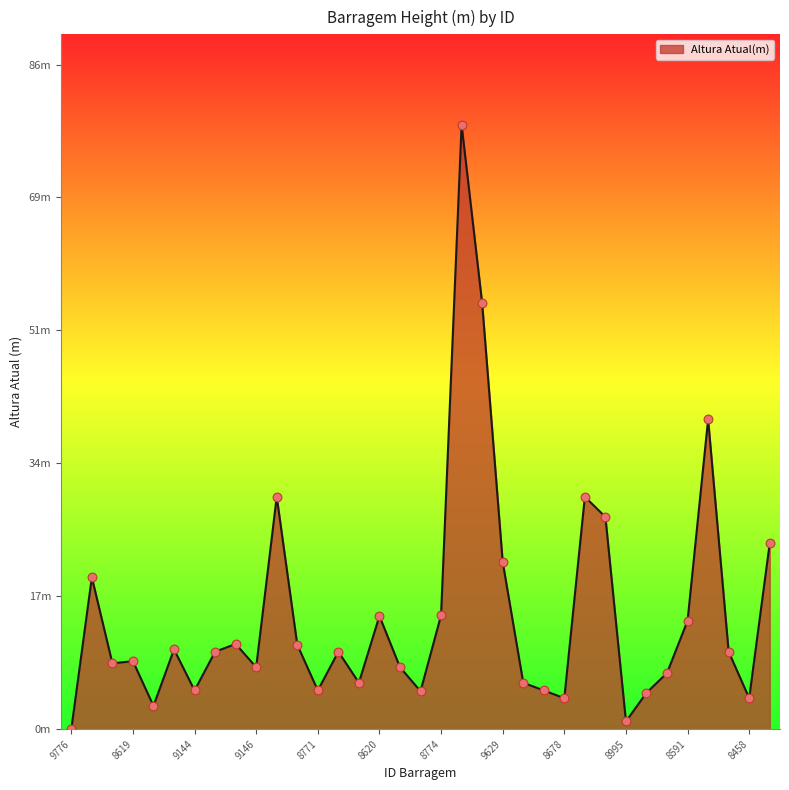

Does the chart have visible grid lines?

No